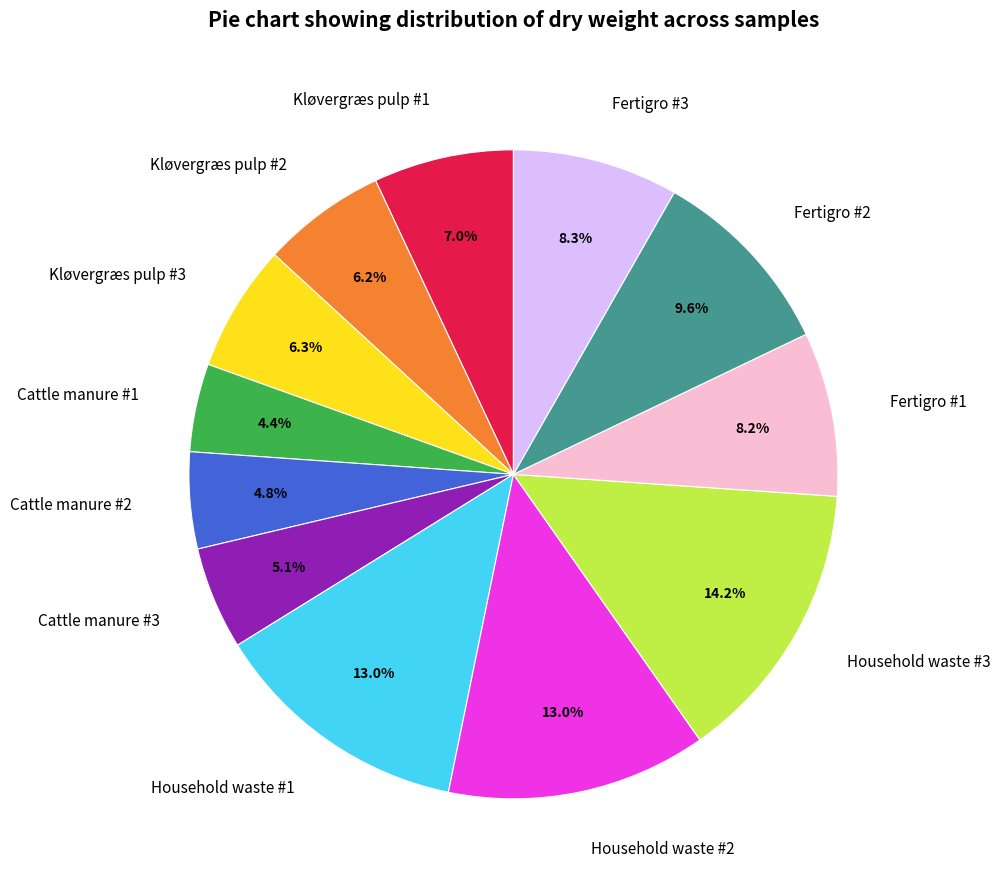

What is the largest slice in the pie chart?

Household waste #3